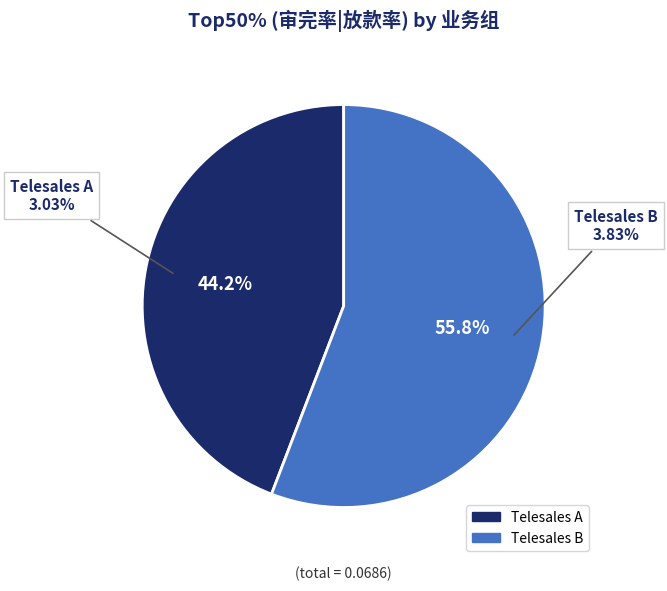

The Telesales A slice represents 44% of the pie. True or false?

True